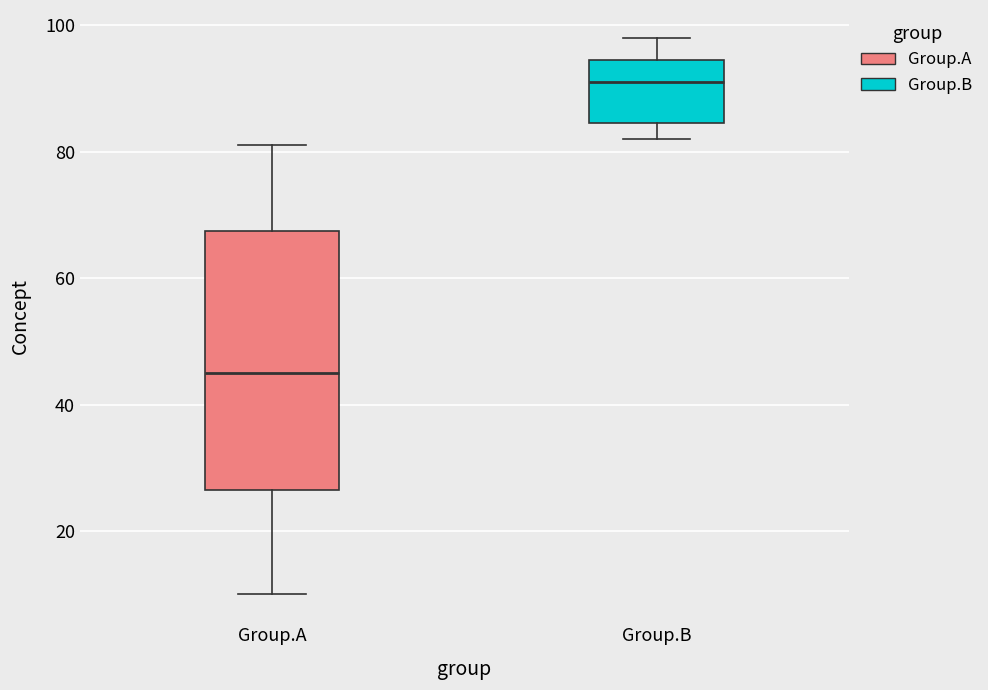

Reading left to right, transcribe this box plot: for each box, give where its median line is, the range the box spans, and where its two whiskers end, as read against the y-axis. The values are not printed on the chart, so give them approximately, as read against the axis.

Group.A: median 46, box 26 to 68, whiskers 10 to 82
Group.B: median 92, box 84 to 94, whiskers 82 to 98